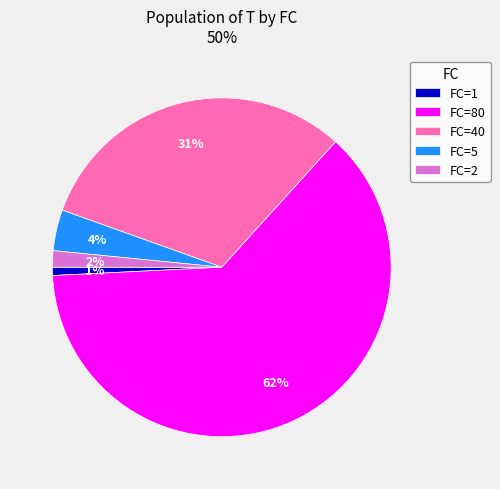

To the nearest percent, what is the difference between the FC=40 and FC=80 slice percentages?

31%